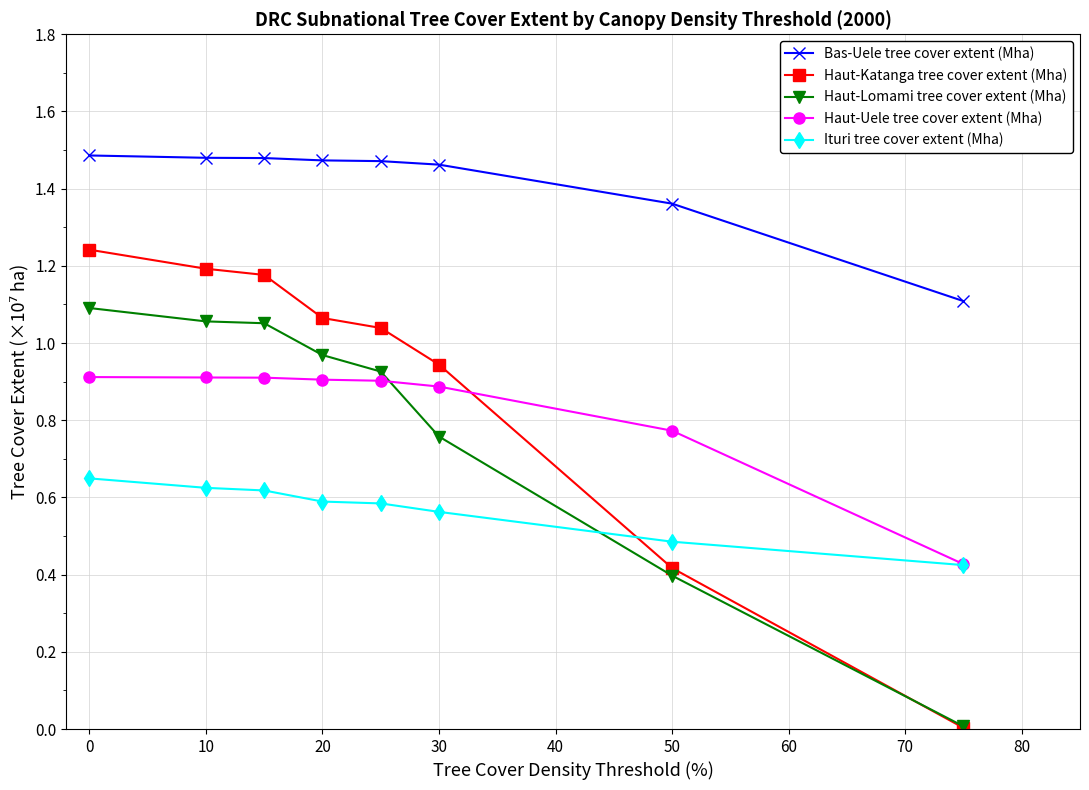

Which series has the largest total across all categories?

Bas-Uele tree cover extent (Mha)